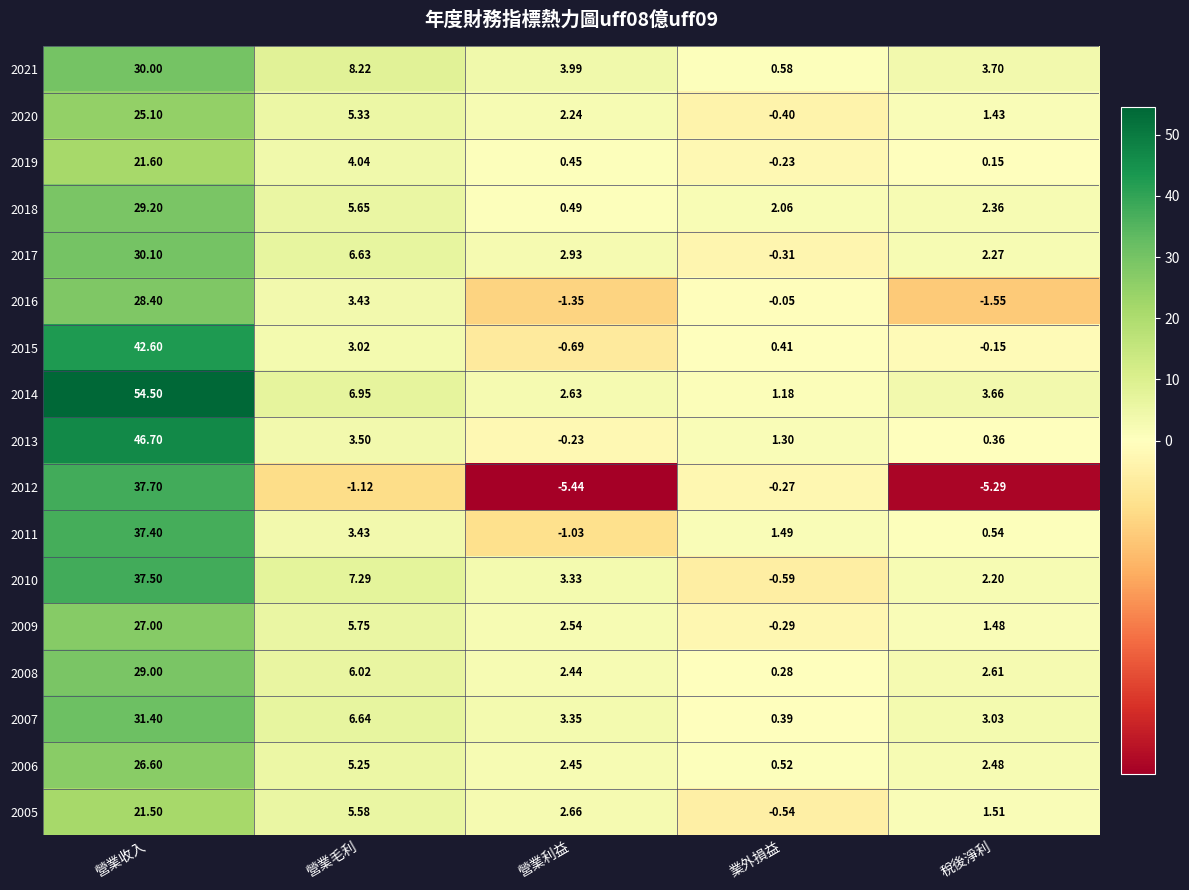

How many categories are shown in the chart?

5